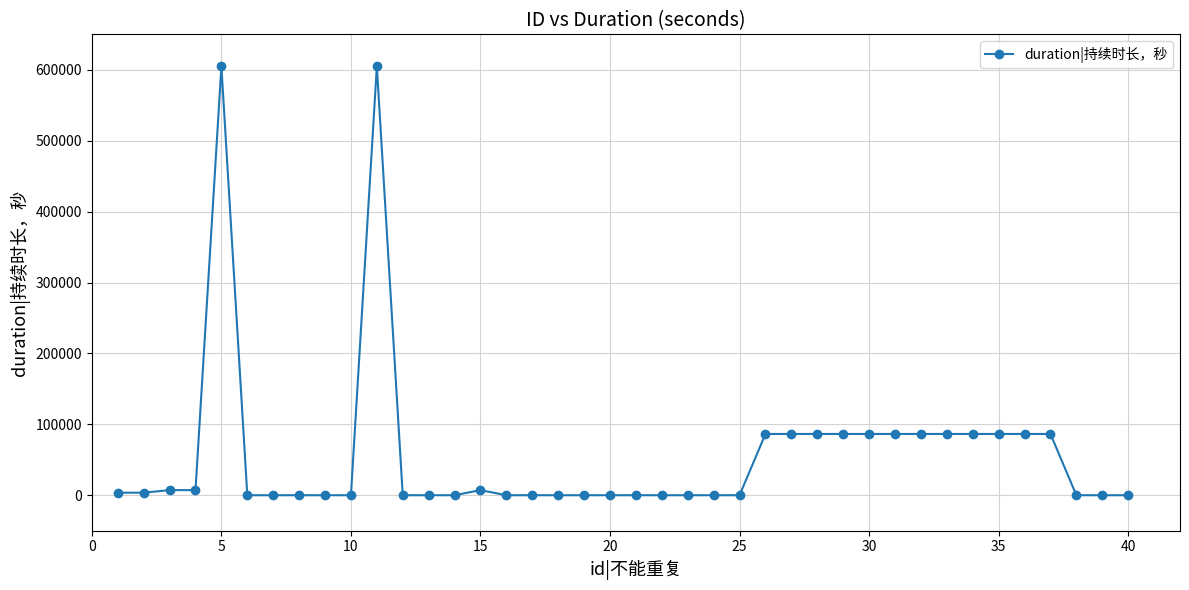

True or false: there are more than 0 points higher than both neighbors.

True